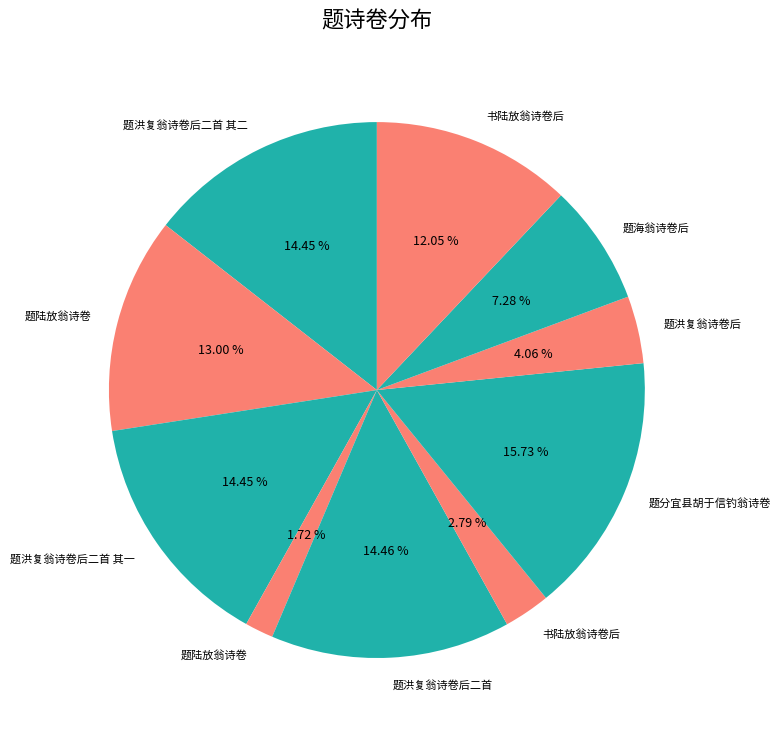

Count the number of slices in the pie.

10